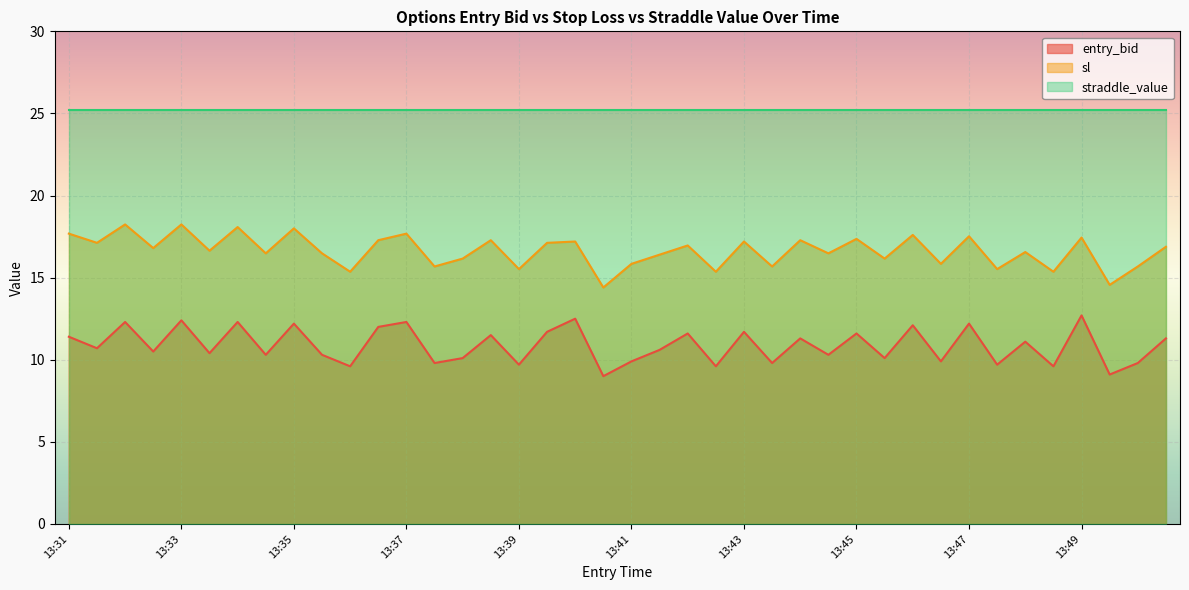

True or false: entry_bid and sl intersect in this chart.

False